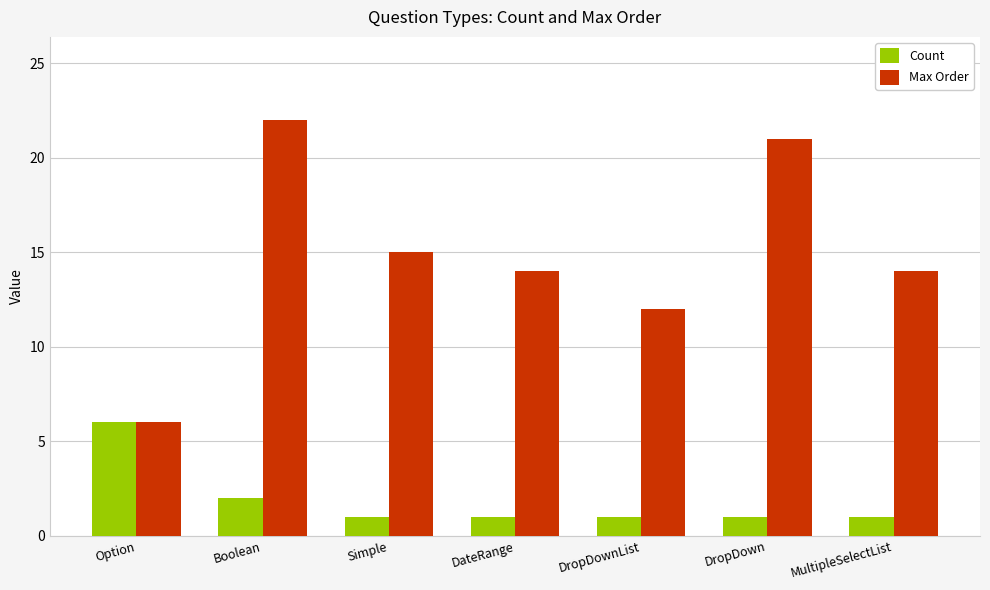

Which category has the highest value in the Count series?

Option